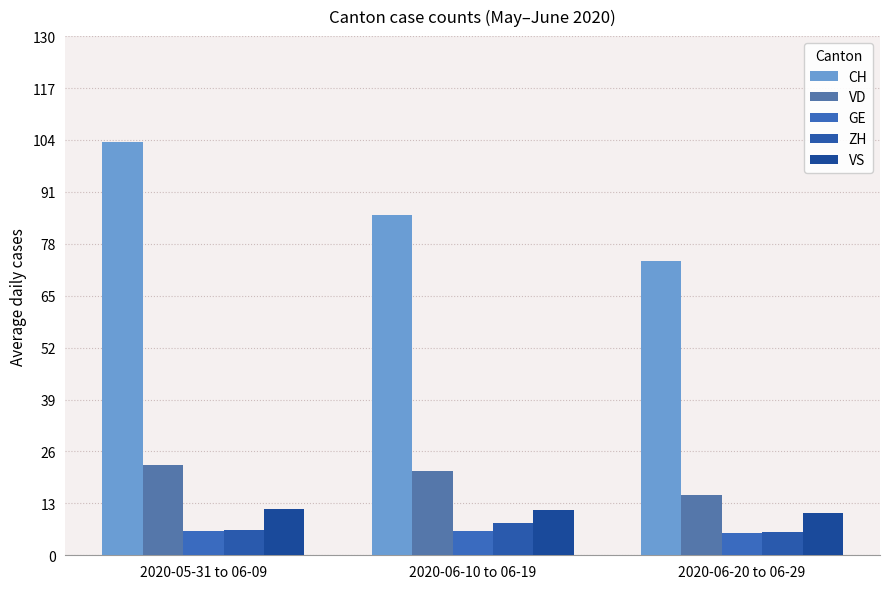

Reading right to left, transcribe all the data shown in this chart.

CH: 73.7	85.1	103.6
VD: 15.2	21.2	22.5
GE: 5.6	6.1	6.1
ZH: 5.9	8.2	6.3
VS: 10.6	11.3	11.7